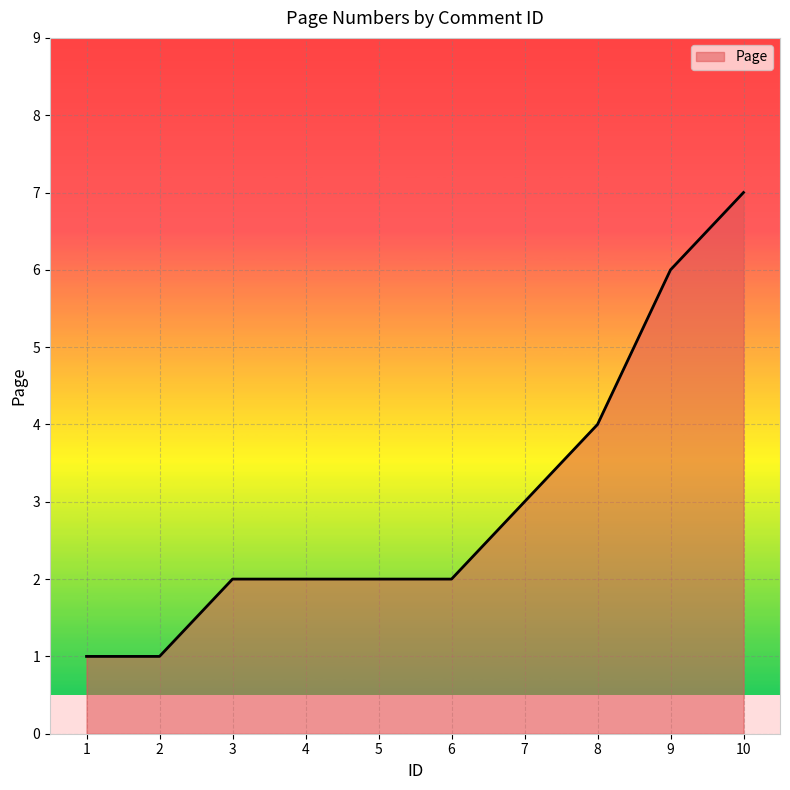

Approximately how many times larger is the value at 5 compared to 6?

1.0